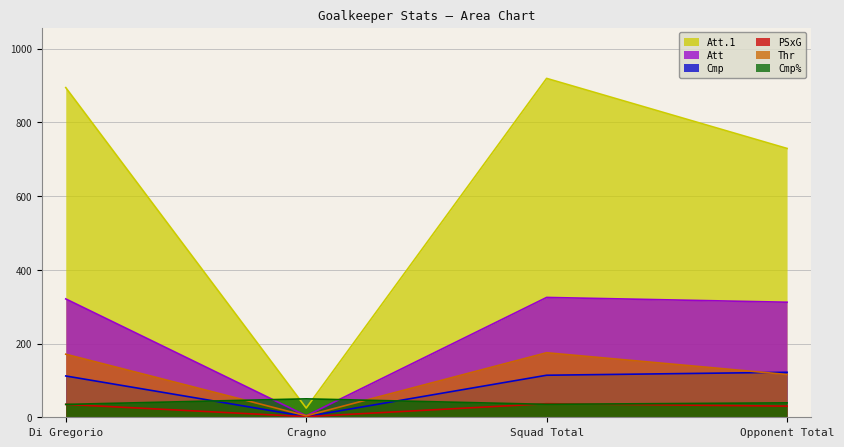

What is the sum of all Att values?

962.0